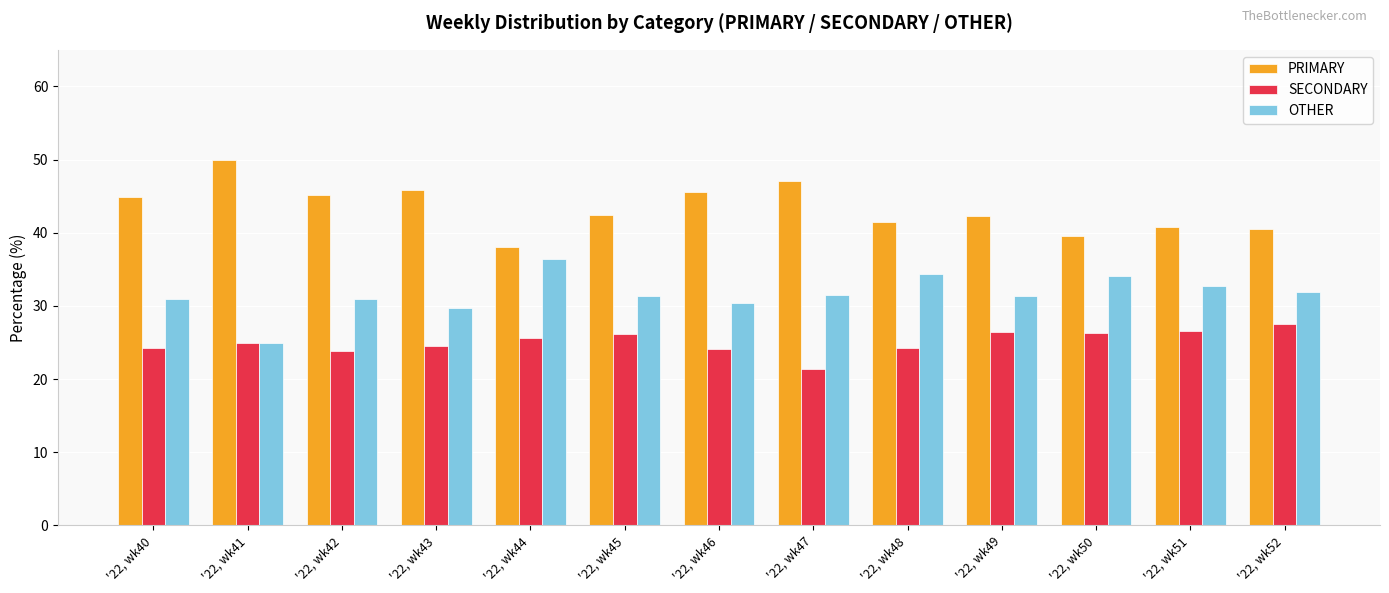

Which label corresponds to the smallest value in the chart?

'22, wk47